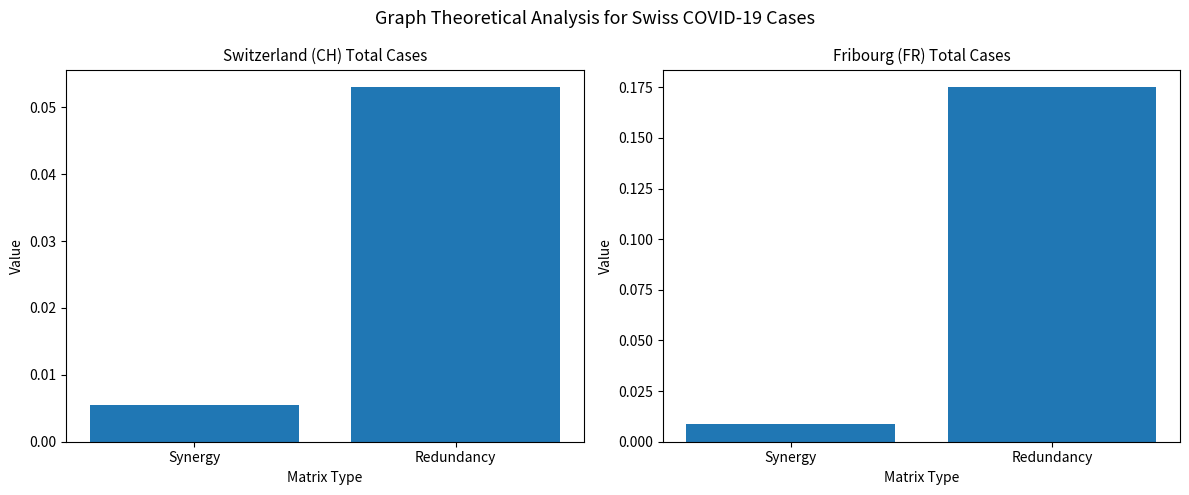

The CH series shows 0.0 at Synergy. True or false?

True